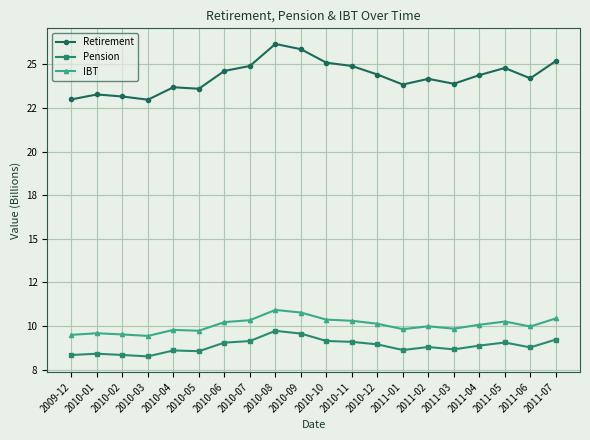

At which category is the sum across all series the highest?

2010-08